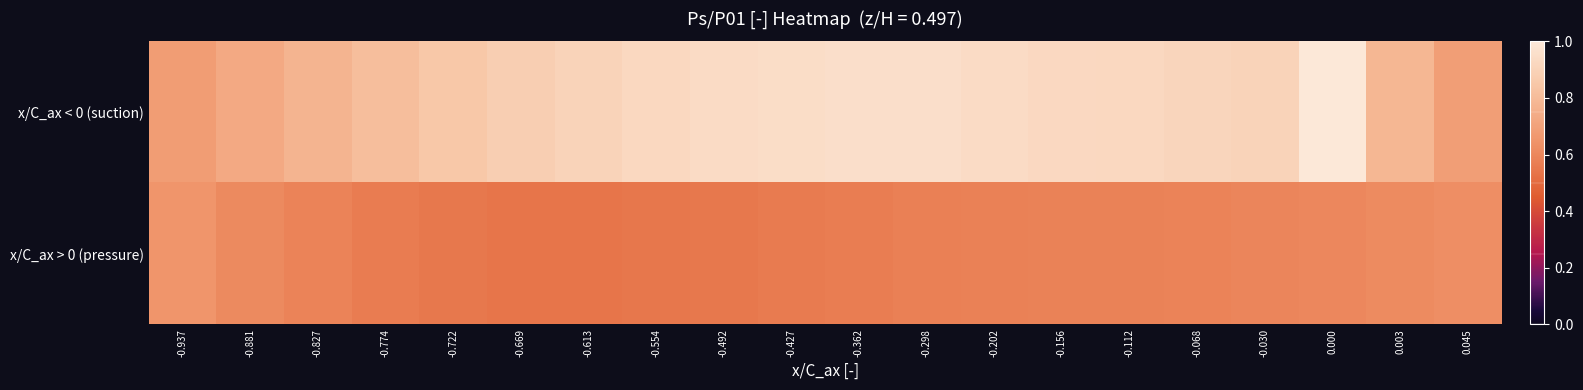

Reading right to left, what are all the values shown in this chart?

row_0: 0.7	0.8	1.0	0.9	0.9	0.9	0.9	0.9	1.0	1.0	0.9	0.9	0.9	0.9	0.9	0.8	0.8	0.8	0.7	0.7
row_1: 0.6	0.6	0.6	0.6	0.6	0.6	0.6	0.6	0.6	0.6	0.6	0.6	0.5	0.5	0.5	0.6	0.6	0.6	0.6	0.6